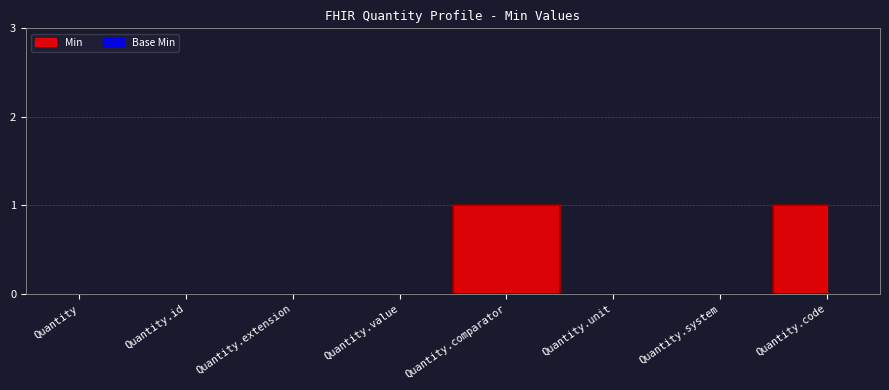

Reading right to left, list all the values displayed in this chart.

Quantity.code=1	Quantity.system=0	Quantity.unit=0	Quantity.comparator=1	Quantity.value=0	Quantity.extension=0	Quantity.id=0	Quantity=0